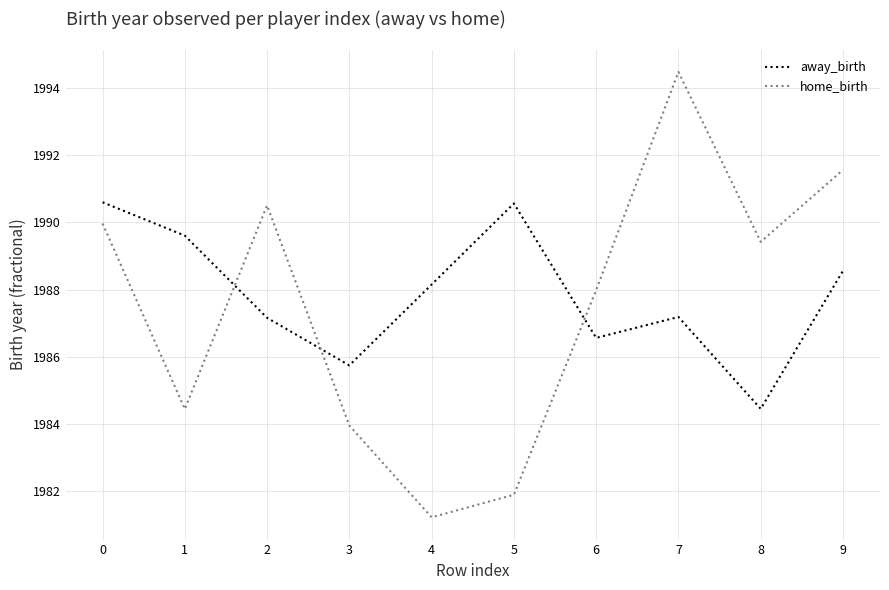

Which category has the highest value in the home_birth series?

7